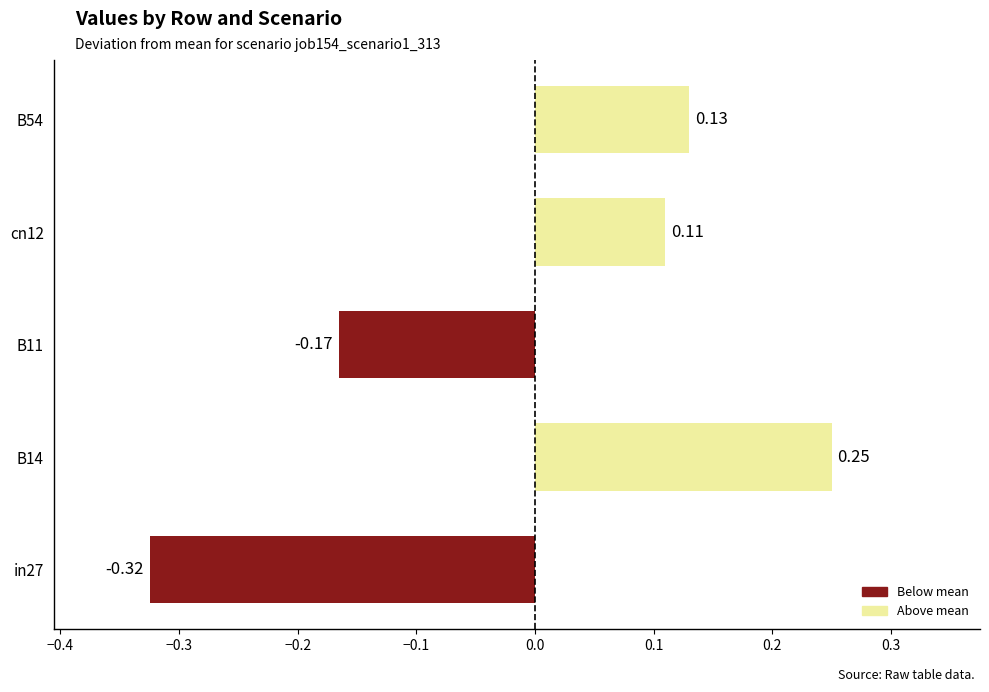

Rank the categories by value from highest to lowest.

B14, B54, cn12, B11, in27